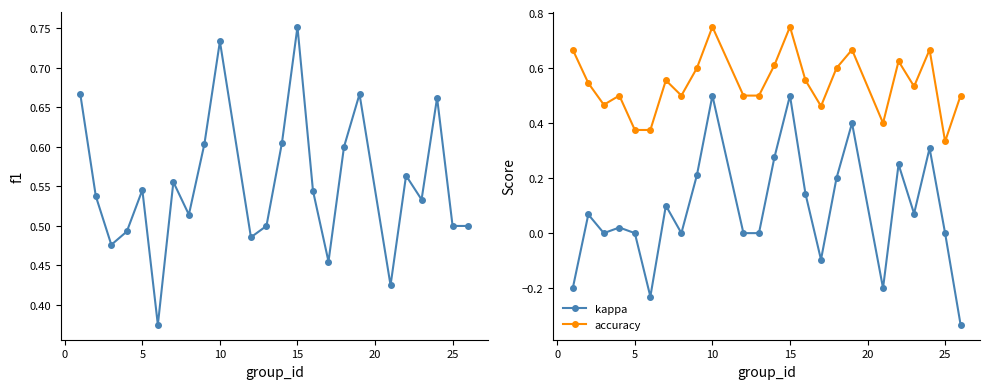

Reading left to right, extract all data points from this chart.

f1: 0.7	0.5	0.5	0.5	0.5	0.4	0.6	0.5	0.6	0.7	0.5	0.5	0.6	0.8	0.5	0.5	0.6	0.7	0.4	0.6	0.5	0.7	0.5	0.5
kappa: -0.2	0.1	0.0	0.0	0.0	-0.2	0.1	0.0	0.2	0.5	0.0	0.0	0.3	0.5	0.1	-0.1	0.2	0.4	-0.2	0.2	0.1	0.3	0.0	-0.3
accuracy: 0.7	0.5	0.5	0.5	0.4	0.4	0.6	0.5	0.6	0.8	0.5	0.5	0.6	0.8	0.6	0.5	0.6	0.7	0.4	0.6	0.5	0.7	0.3	0.5